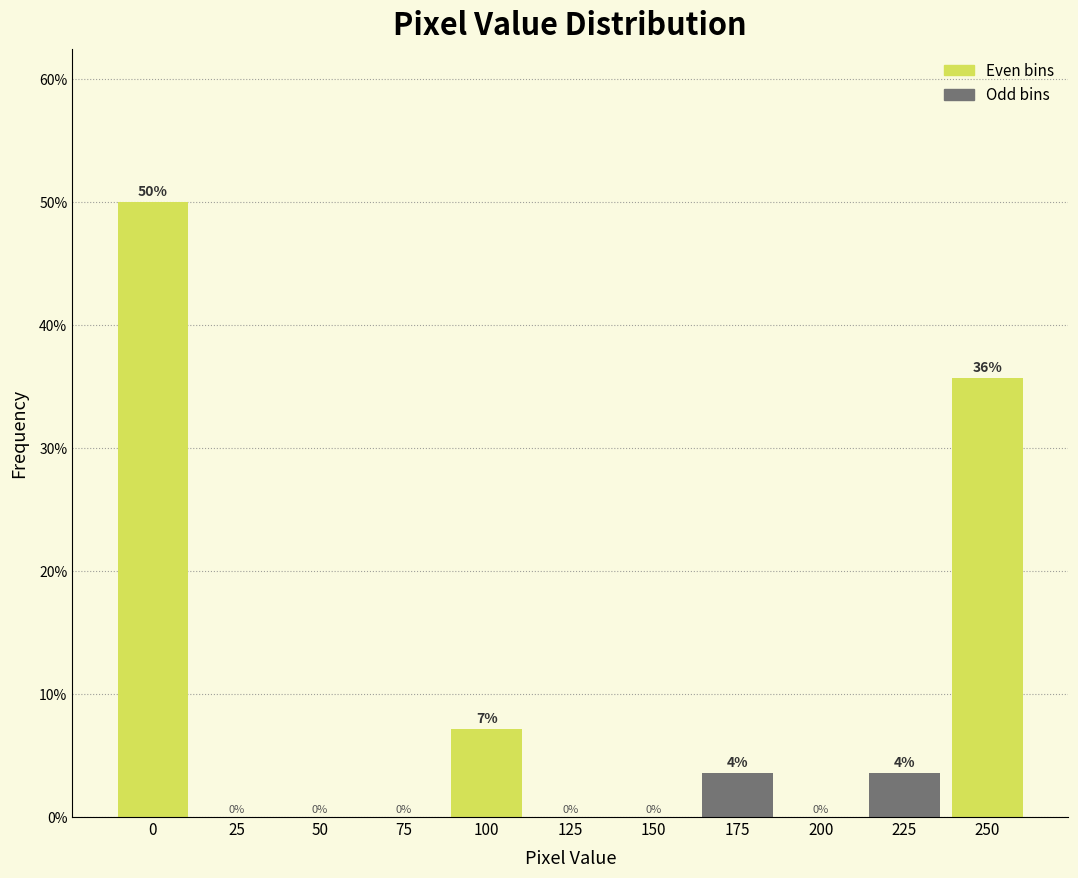

Is it true that the value at 125 is 0.0?

True